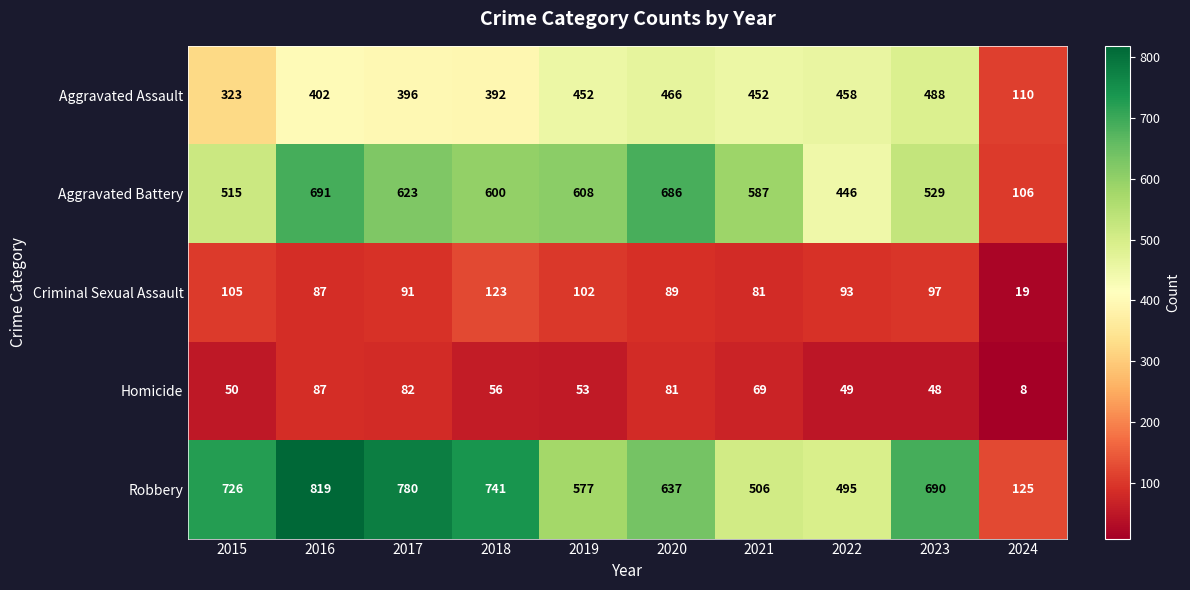

At how many categories does at least one series exceed 468?

9